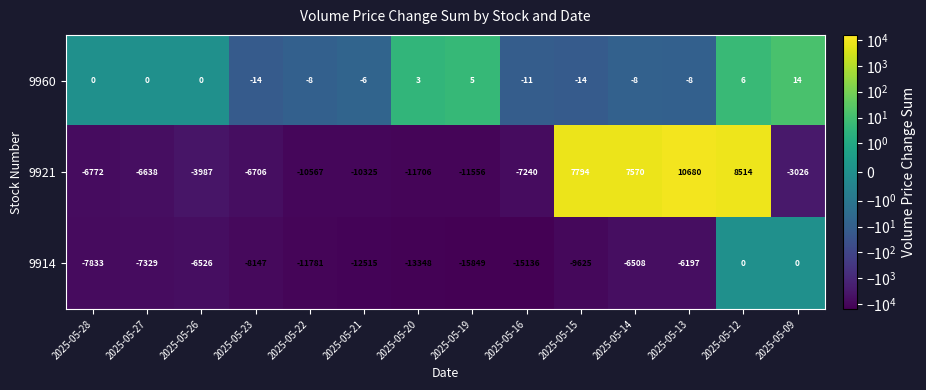

What is the spread (max minus min) of values at 2025-05-28?

7833